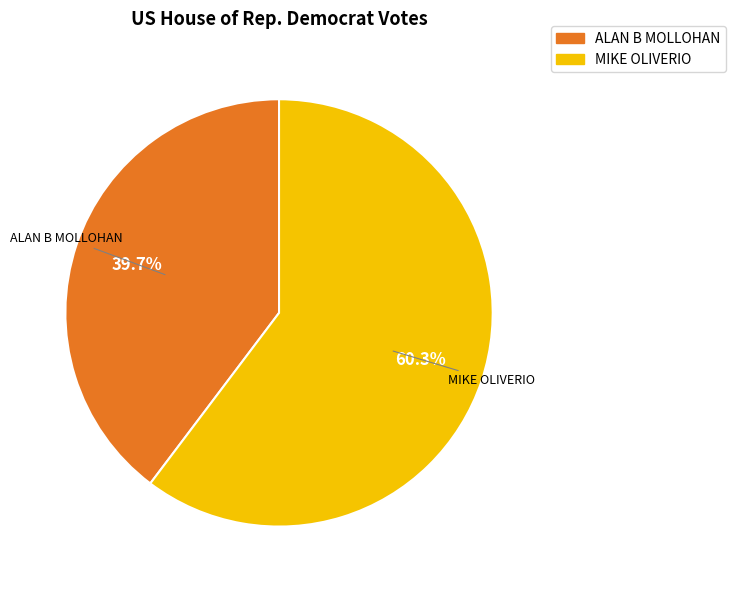

How many segments does this pie chart have?

2